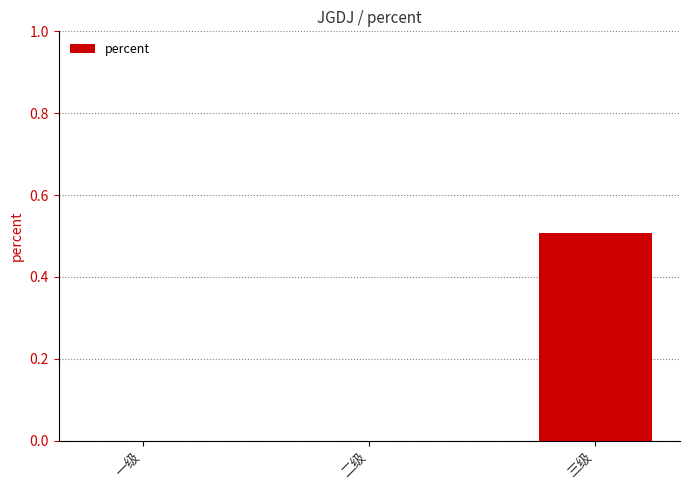

What is the change in value from 二级 to 三级?

+0.5